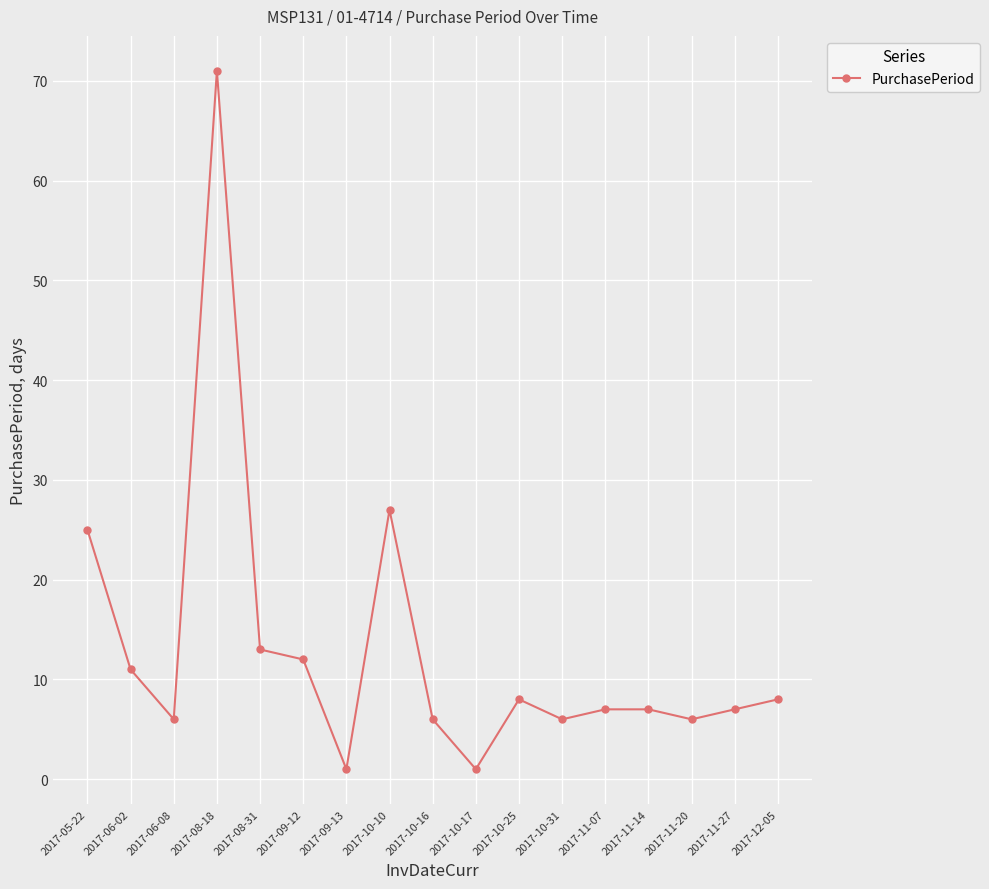

What is the ratio of the value at 2017-12-05 to the value at 2017-11-07?

1.1